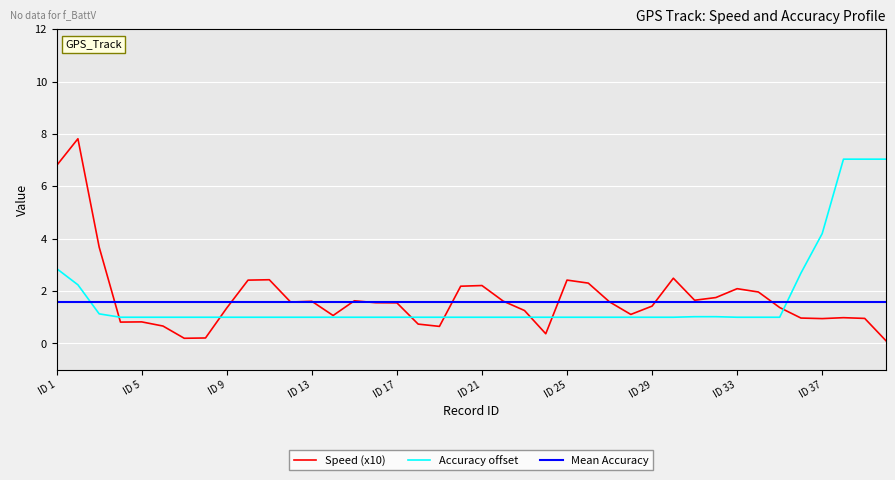

The Accuracy offset series shows 0.2 at ID 9. True or false?

False